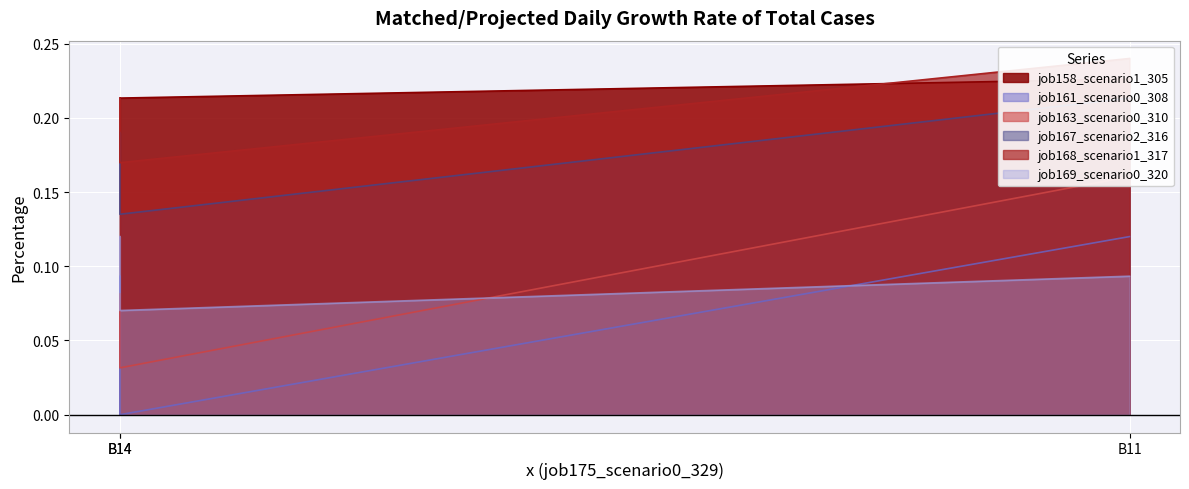

Rank the series at B14 from lowest to highest value.

job161_scenario0_308, job163_scenario0_310, job169_scenario0_320, job167_scenario2_316, job168_scenario1_317, job158_scenario1_305